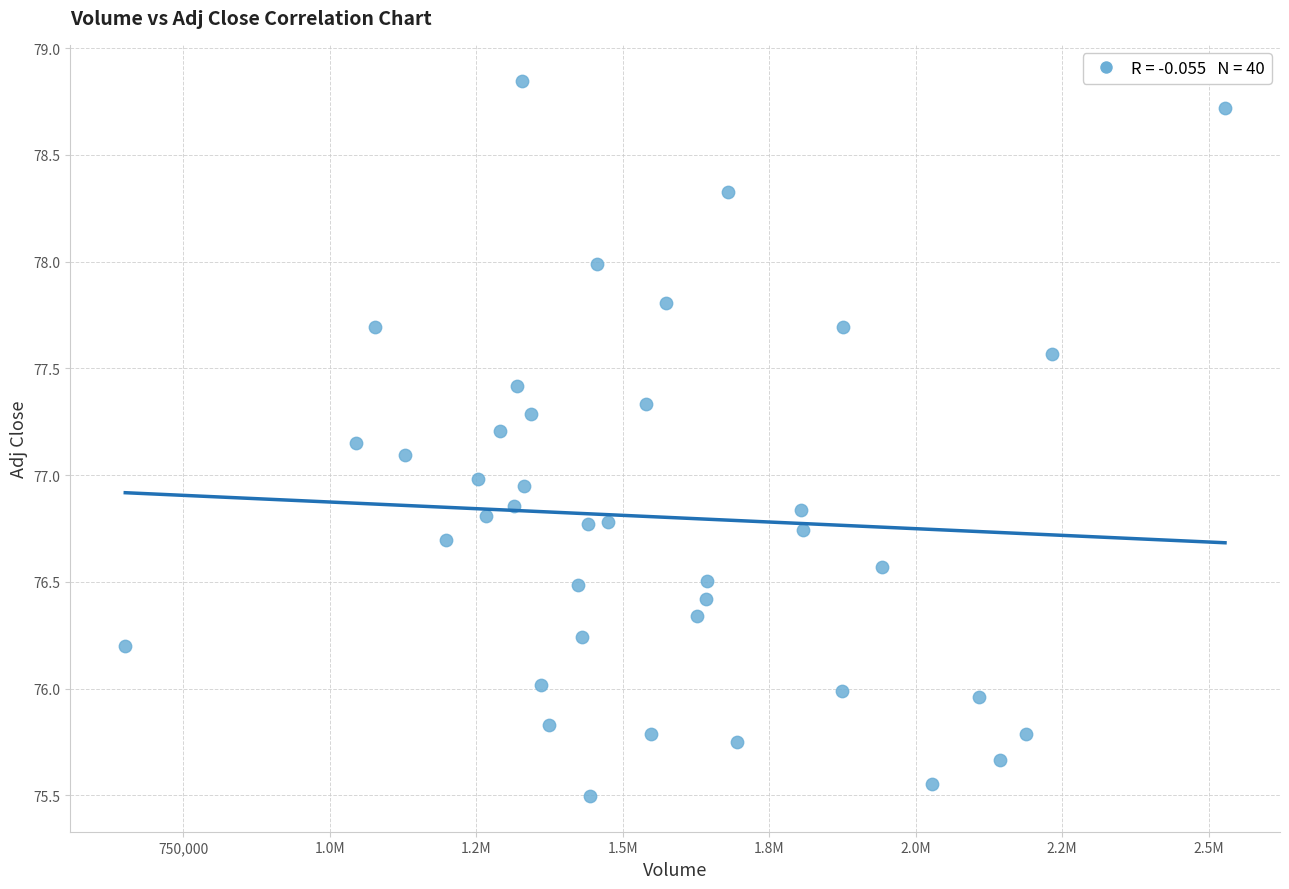

What is the range of X values (max minus min)?

1876600.0